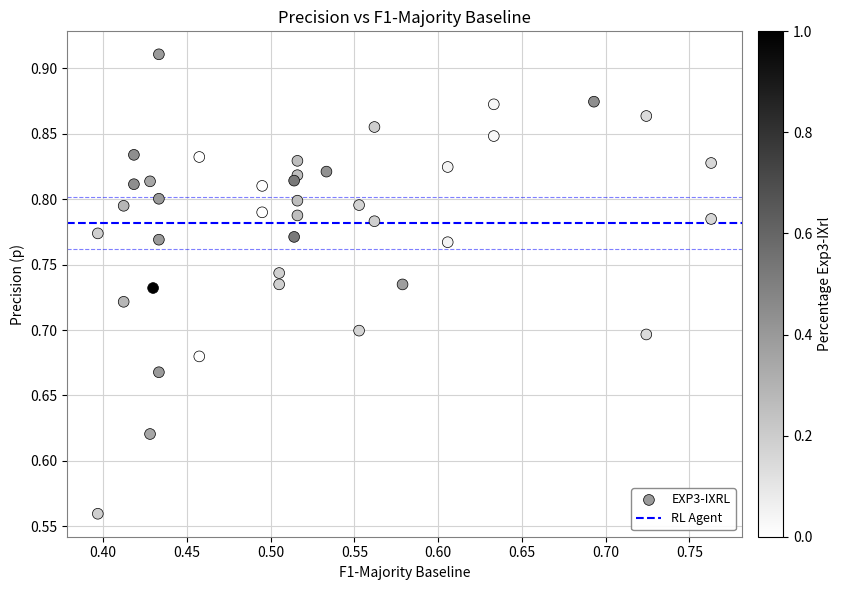

What is the range of Y values (max minus min)?

0.4